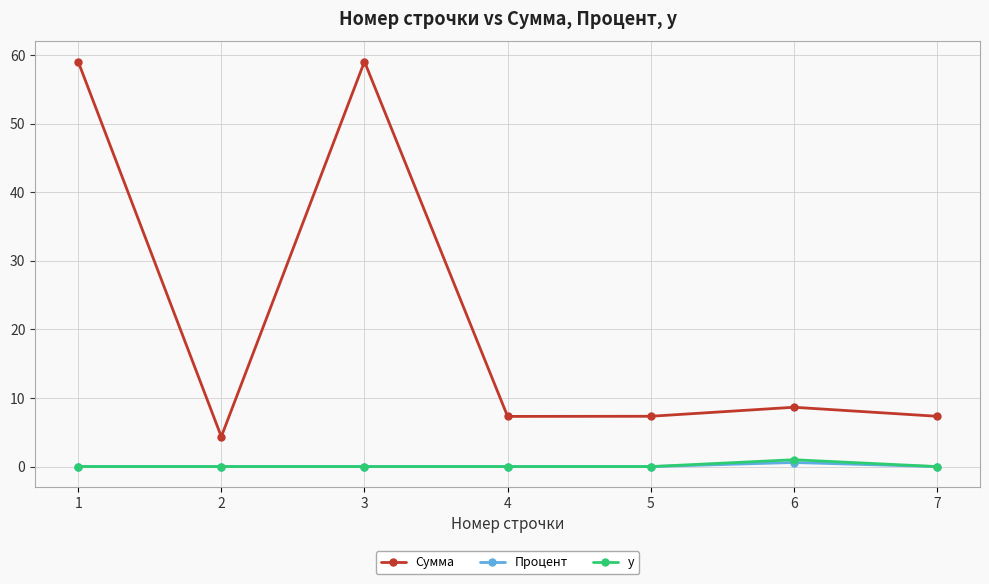

Is the value of Процент at 6 greater than the value of y at 4?

Yes